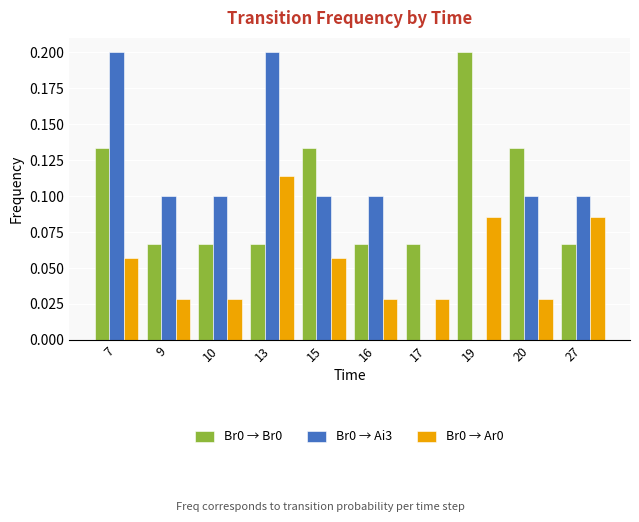

The value of Br0 → Ar0 at 15 is 0.1. True or false?

True